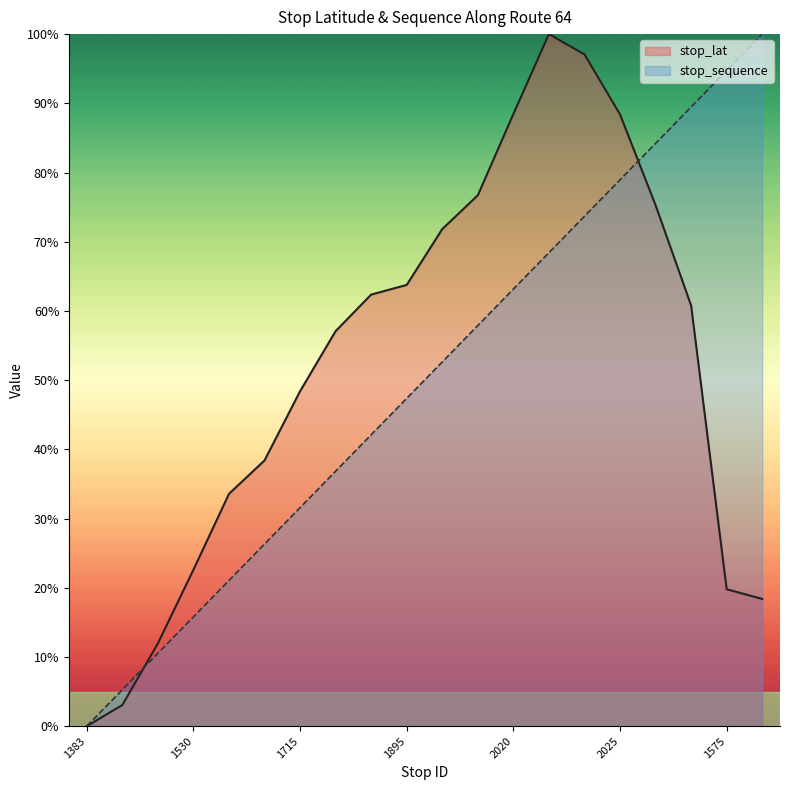

At how many categories does at least one series exceed 7?

18